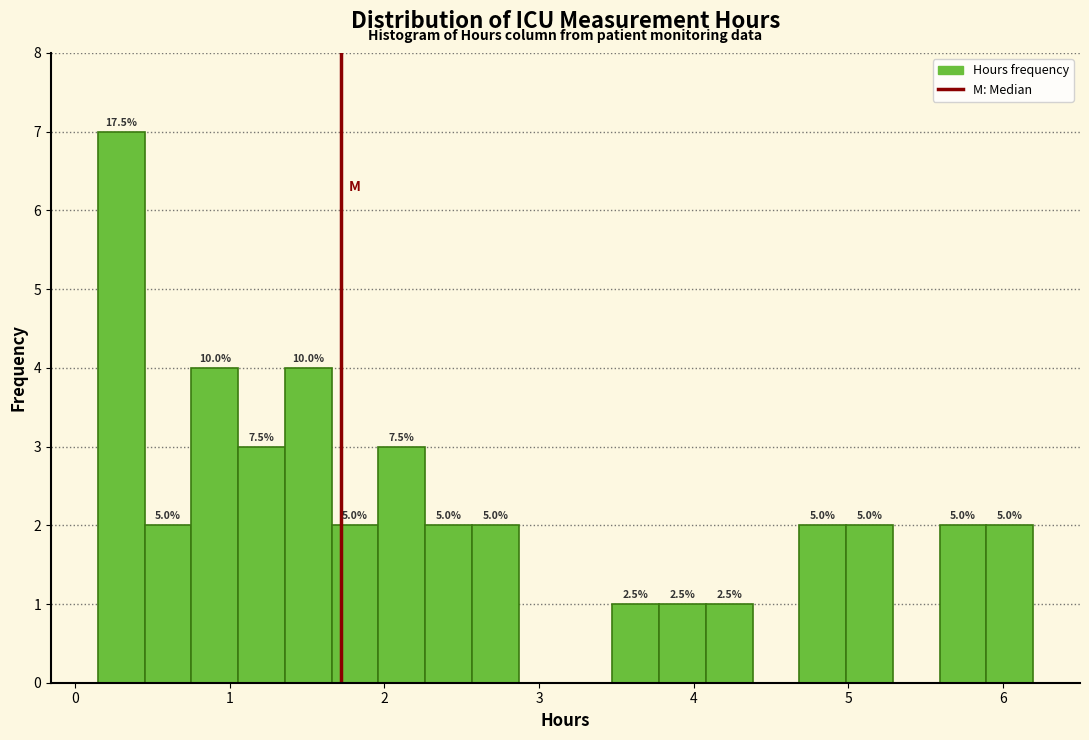

Read against the x-axis, roughly where is the centre of the tallest bar?

0.3